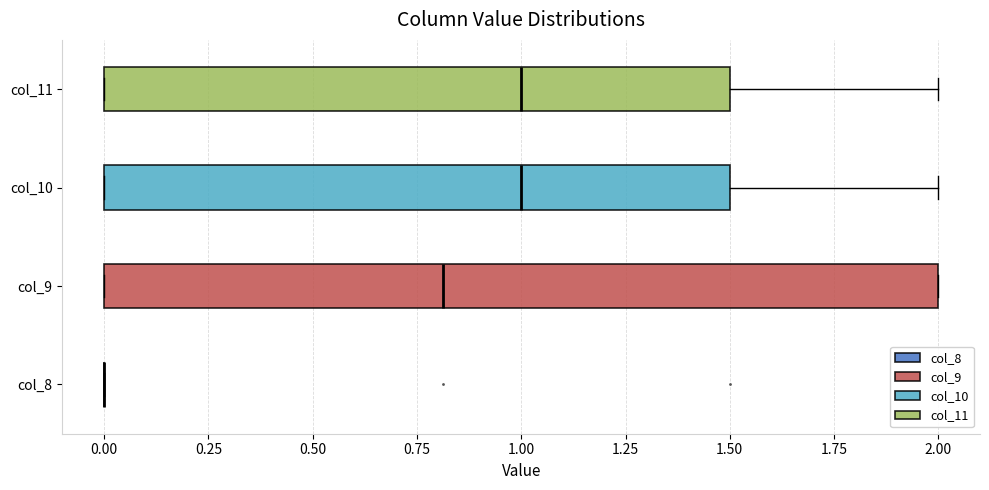

Reading bottom to top, read every box against the x-axis: the position of its median line, the range the box covers, and the ends of its whiskers. The values are not printed on the chart, so give them approximately, as read against the axis.

col_8: box collapsed to a line at 0.0, whiskers 0.0 to 0.0
col_9: median 0.8, box 0.0 to 2.0, whiskers 0.0 to 2.0
col_10: median 1.0, box 0.0 to 1.5, whiskers 0.0 to 2.0
col_11: median 1.0, box 0.0 to 1.5, whiskers 0.0 to 2.0